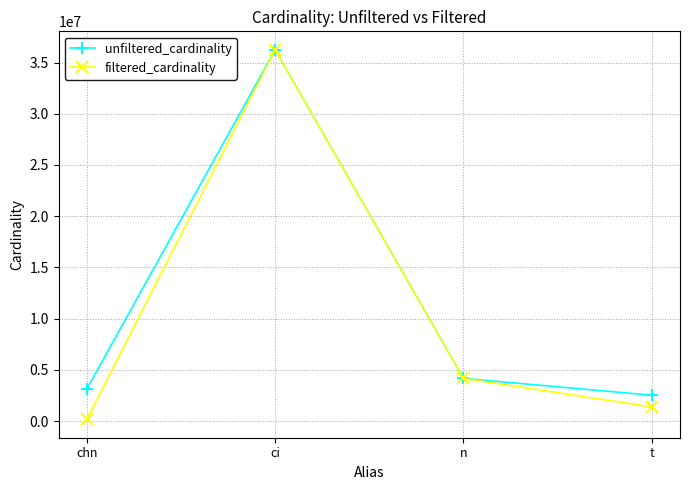

Where does the filtered_cardinality series first go above 4167491?

ci